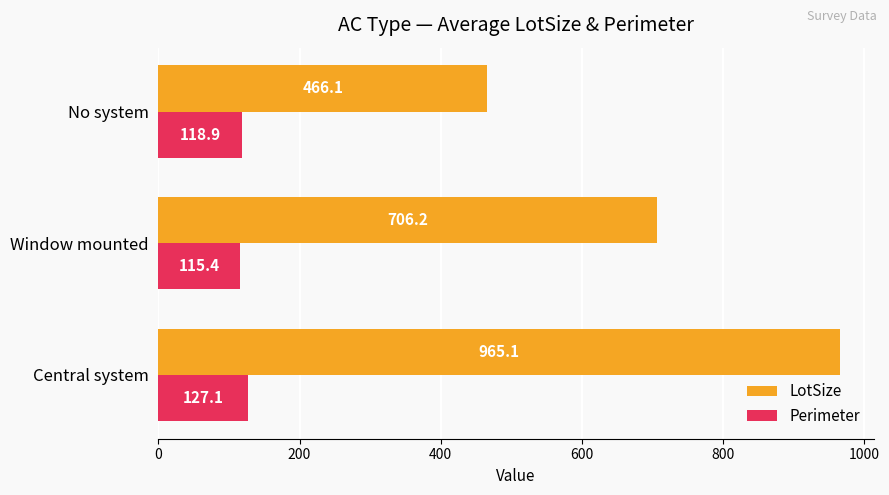

The LotSize series shows 1133.1 at Window mounted. True or false?

False